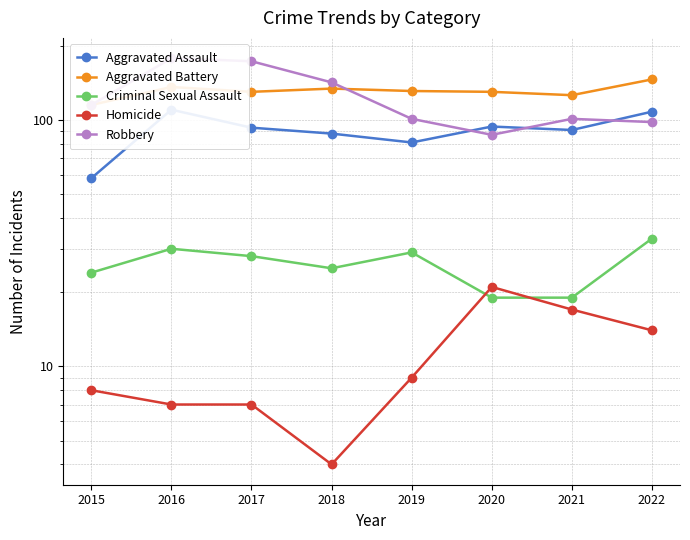

The value of Homicide at 2020 is 32. True or false?

False